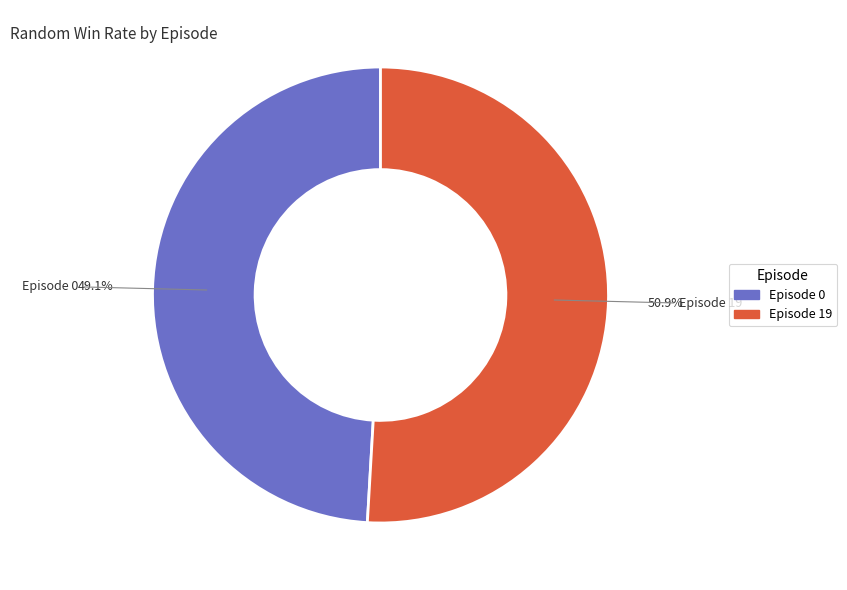

Does Episode 0 represent more than half of the total?

No